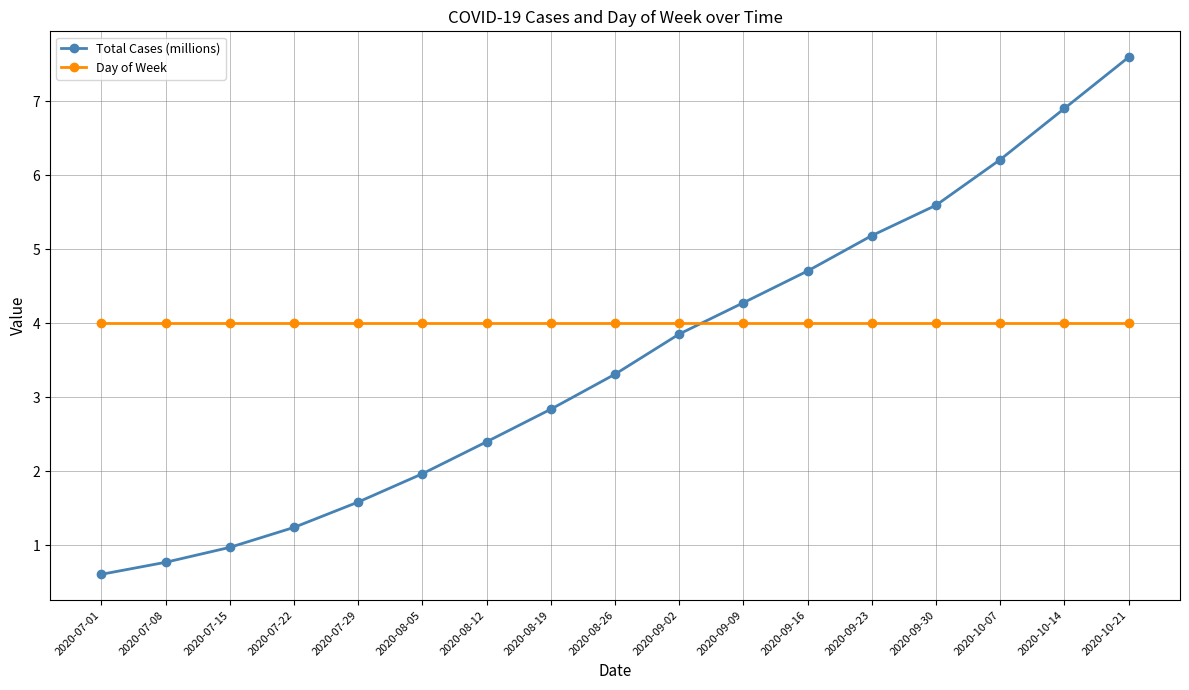

What is the approximate value of Total Cases (millions) at 2020-07-22?

1.2